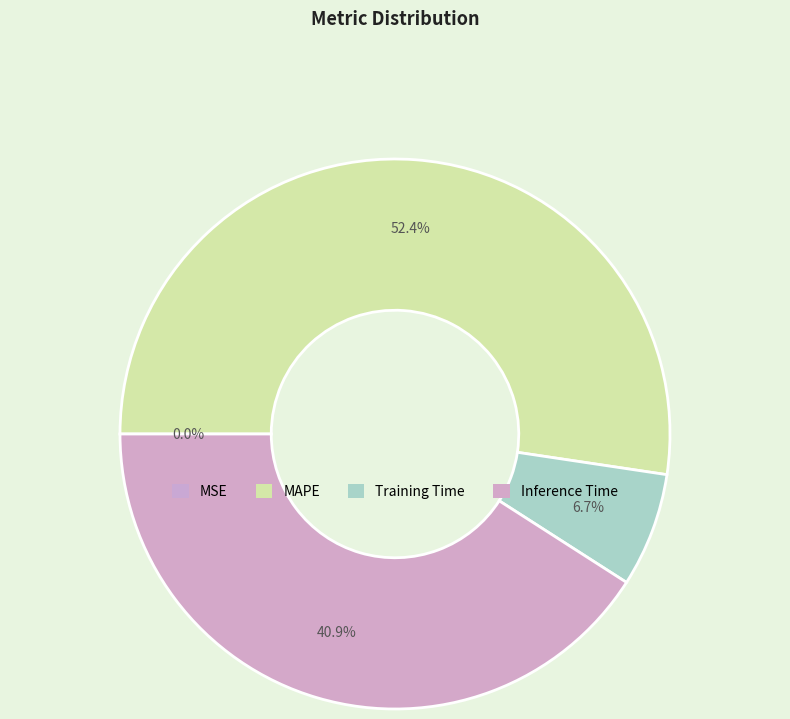

To the nearest percent, what is the average slice percentage?

25%